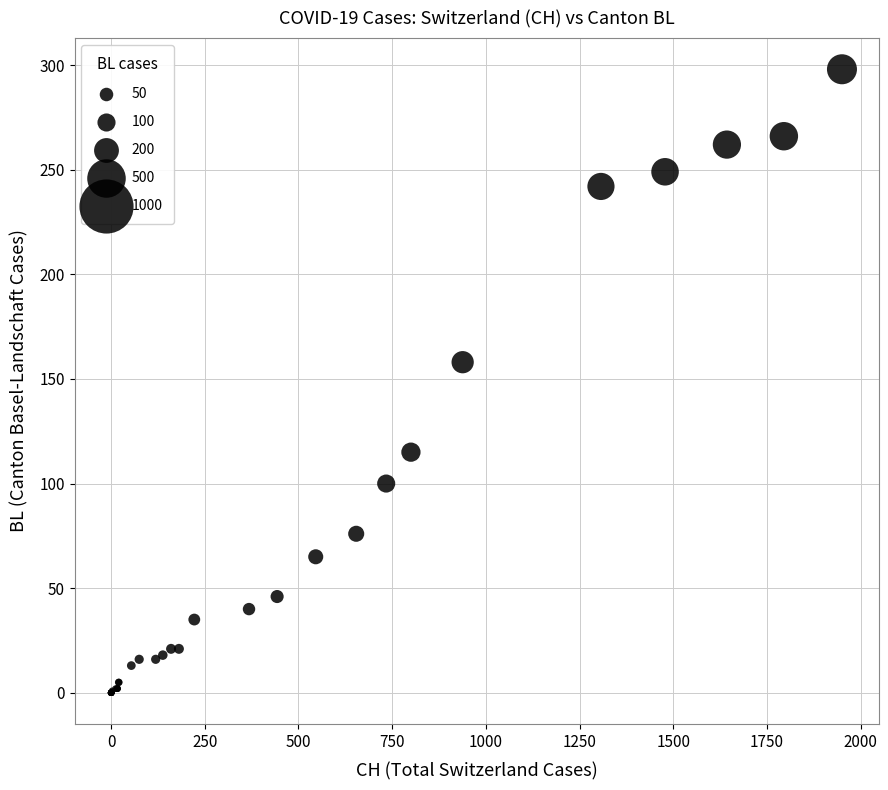

What Y value in the scatter plot is closest to 149?

158